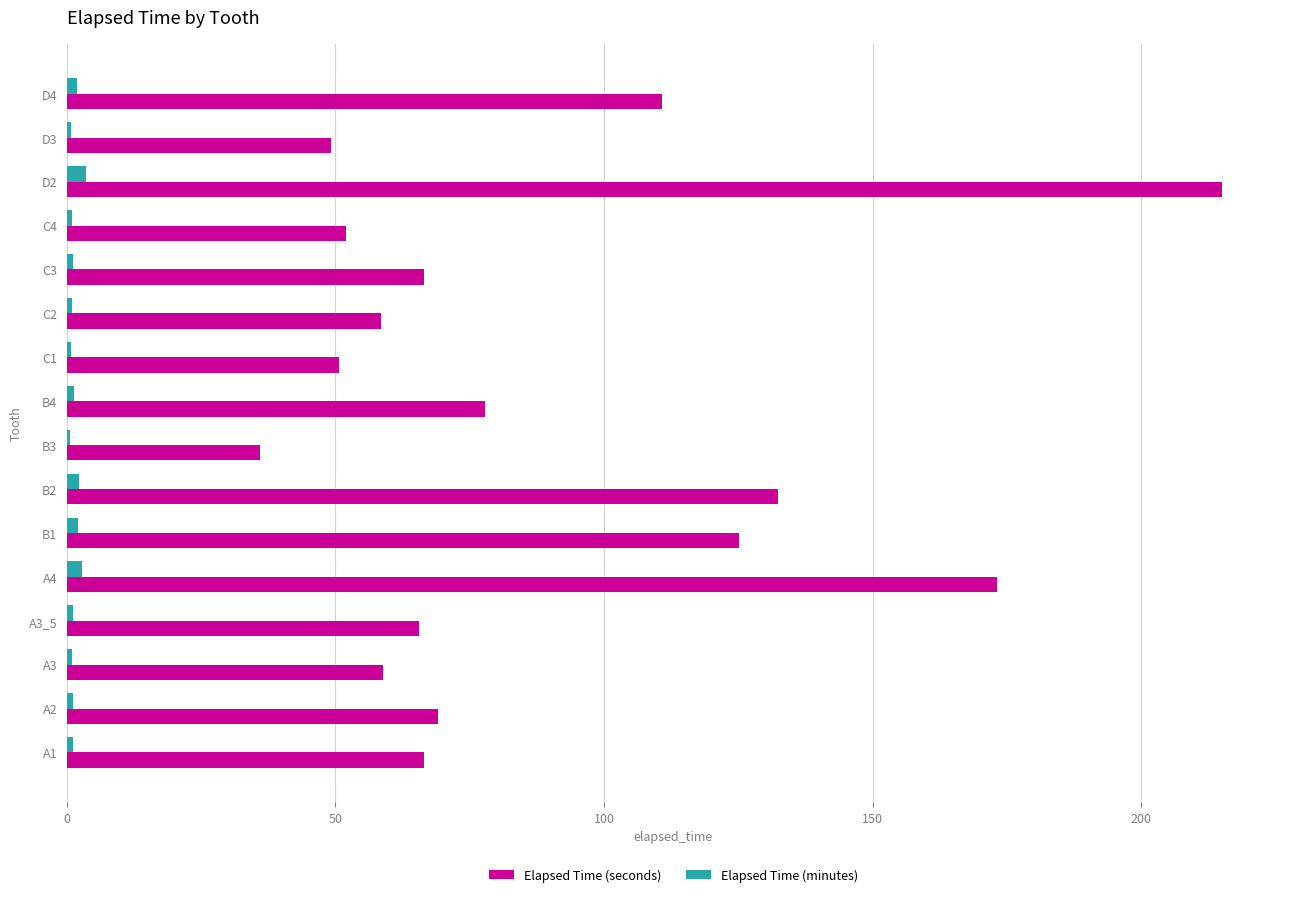

What is the average value of the Elapsed Time (minutes) series?

1.5